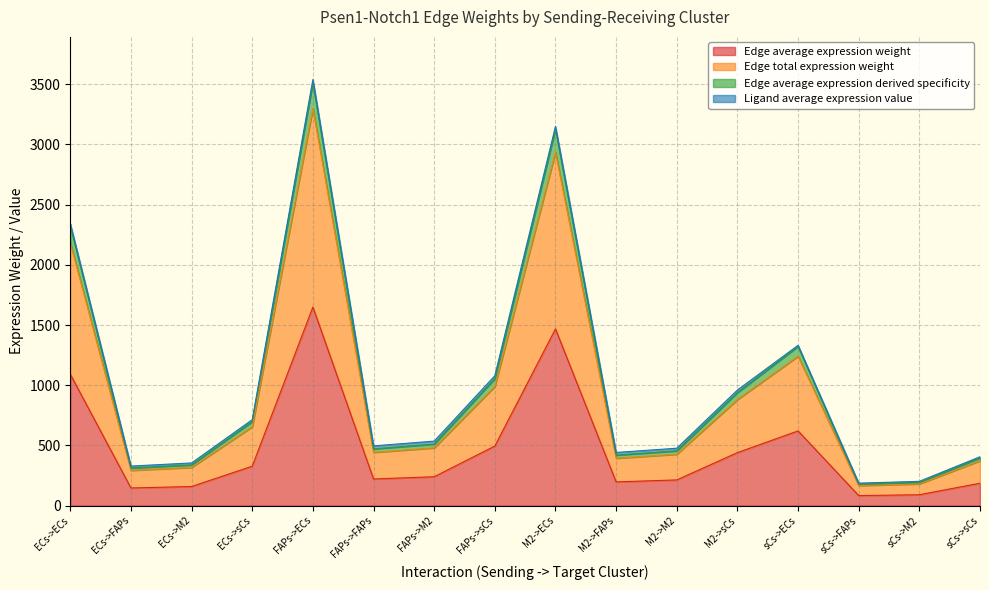

The Edge average expression derived specificity series shows 326.3 at FAPs->FAPs. True or false?

False